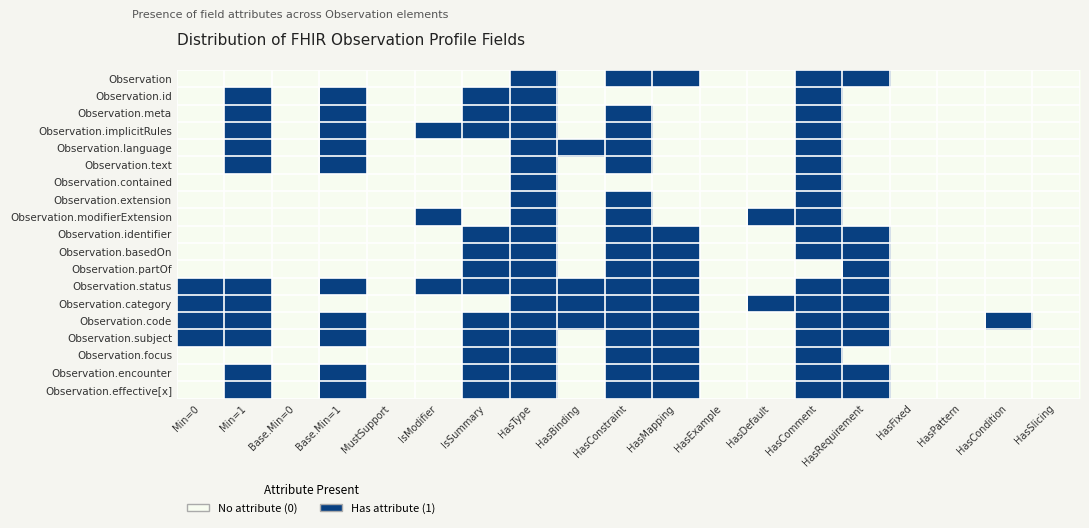

Which series has the largest range (max minus min)?

Observation